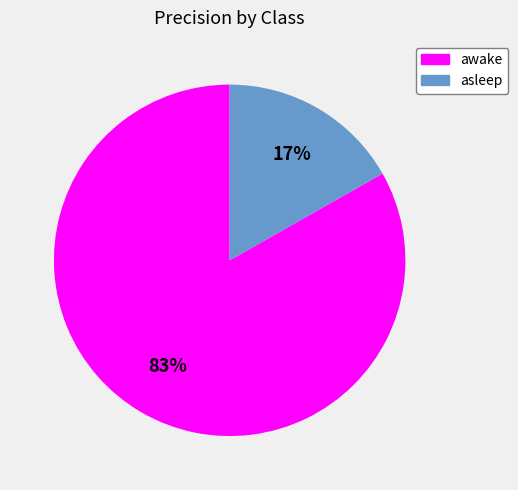

Combined, do asleep and awake account for over 50%?

Yes